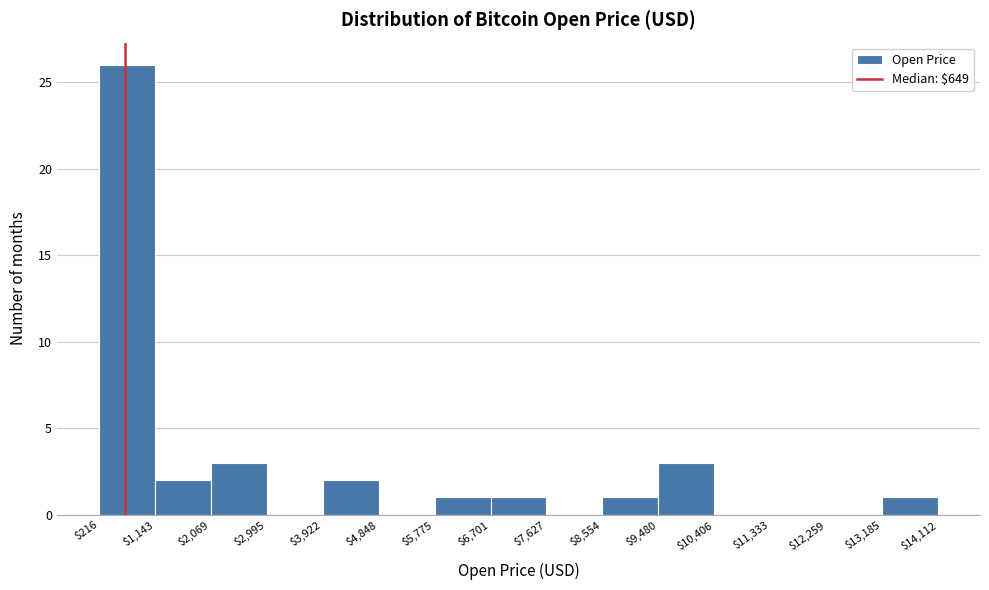

Reading left to right, transcribe this chart: for each bar, give the range it covers on the x-axis and its height. The values are not printed on the chart, so give them approximately, as read against the axis.

$216 to $1,143: 26
$1,143 to $2,069: 2
$2,069 to $2,995: 3
$2,995 to $3,922: 0
$3,922 to $4,848: 2
$4,848 to $5,775: 0
$5,775 to $6,701: 1
$6,701 to $7,627: 1
$7,627 to $8,554: 0
$8,554 to $9,480: 1
$9,480 to $10,406: 3
$10,406 to $11,333: 0
$11,333 to $12,259: 0
$12,259 to $13,185: 0
$13,185 to $14,112: 1